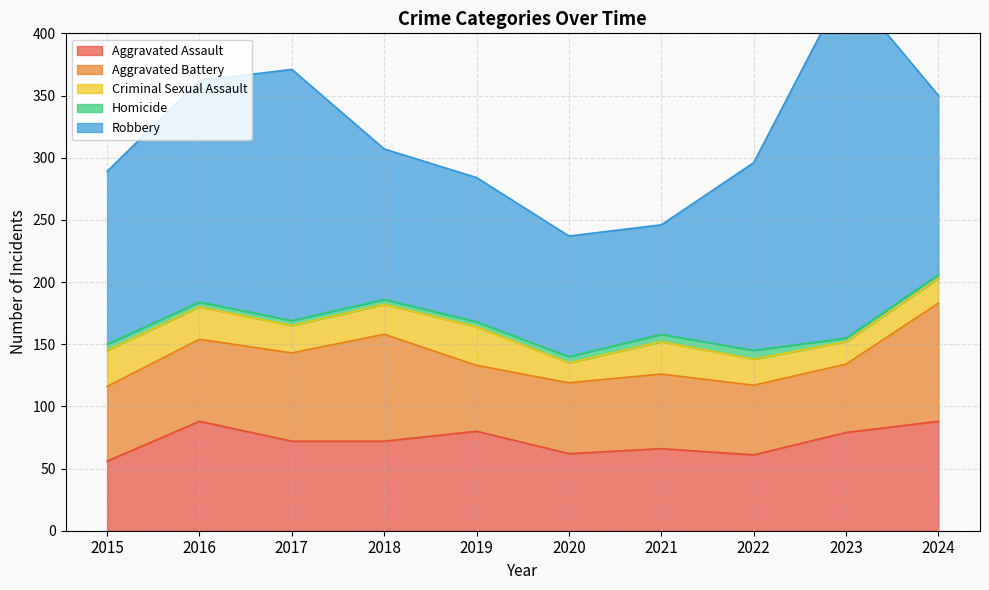

What are all the series names shown in the legend?

Aggravated Assault, Aggravated Battery, Criminal Sexual Assault, Homicide, Robbery